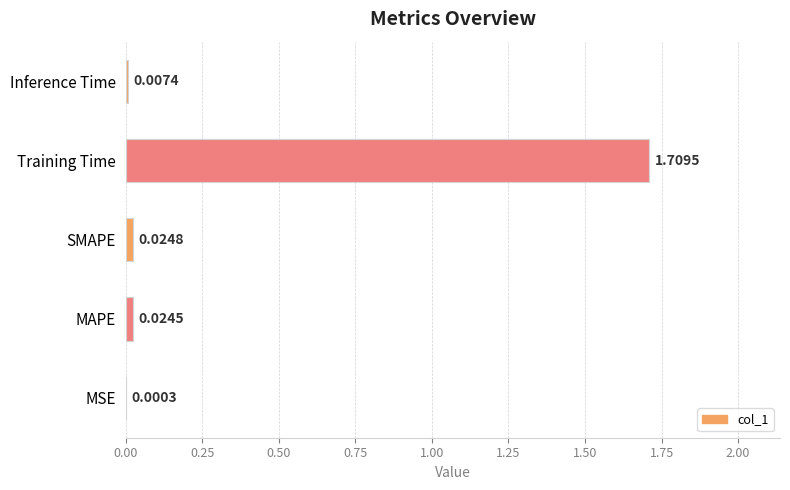

Where is the data nearest to the value 0?

MSE